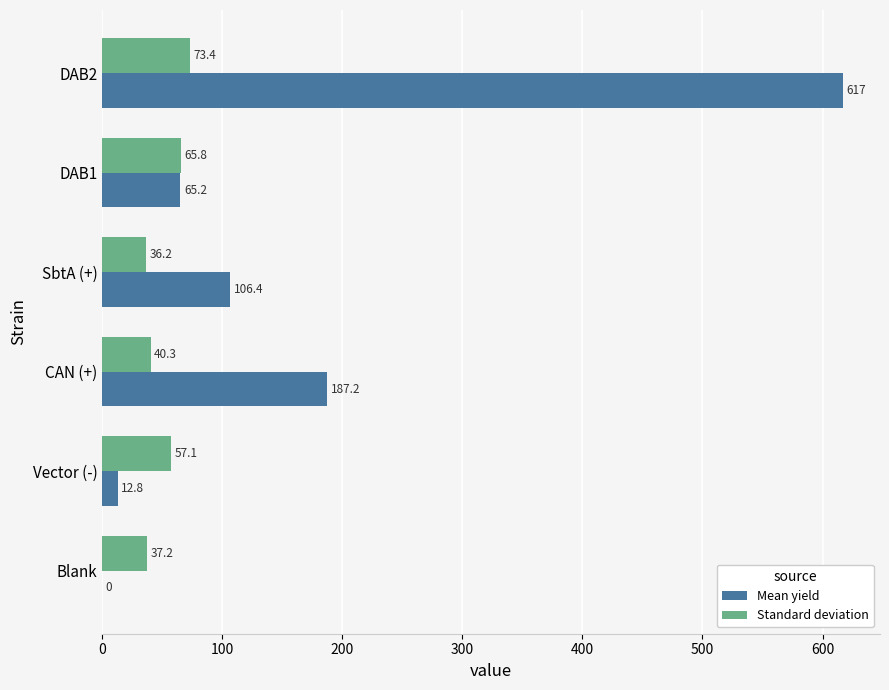

Is it true that Standard deviation equals 56.8 at SbtA (+)?

False